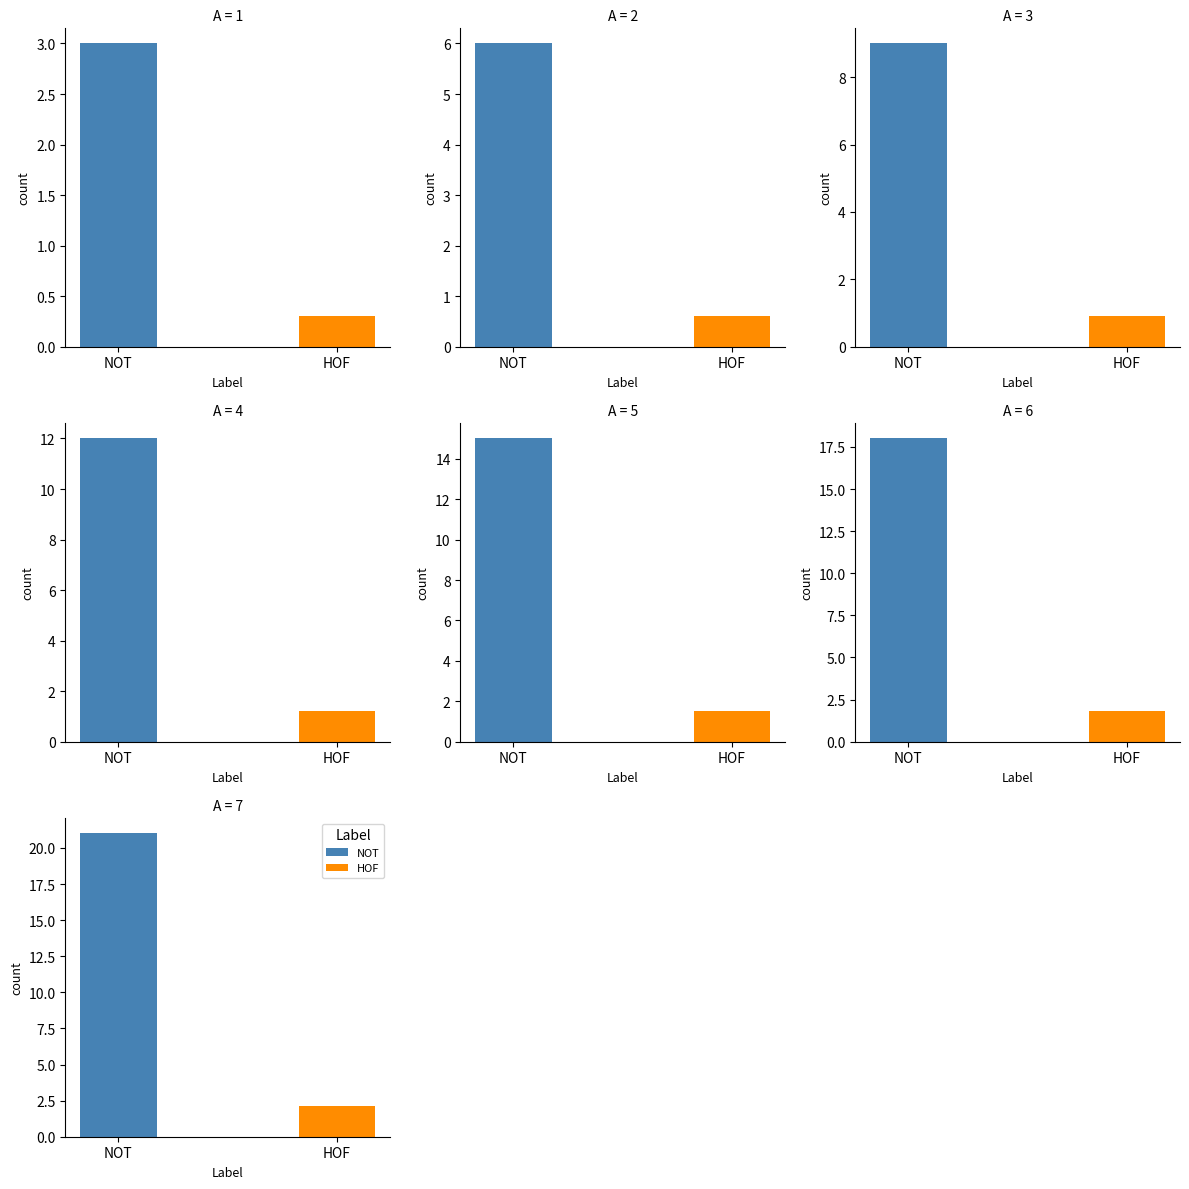

Which category has the lowest value across all series?

1